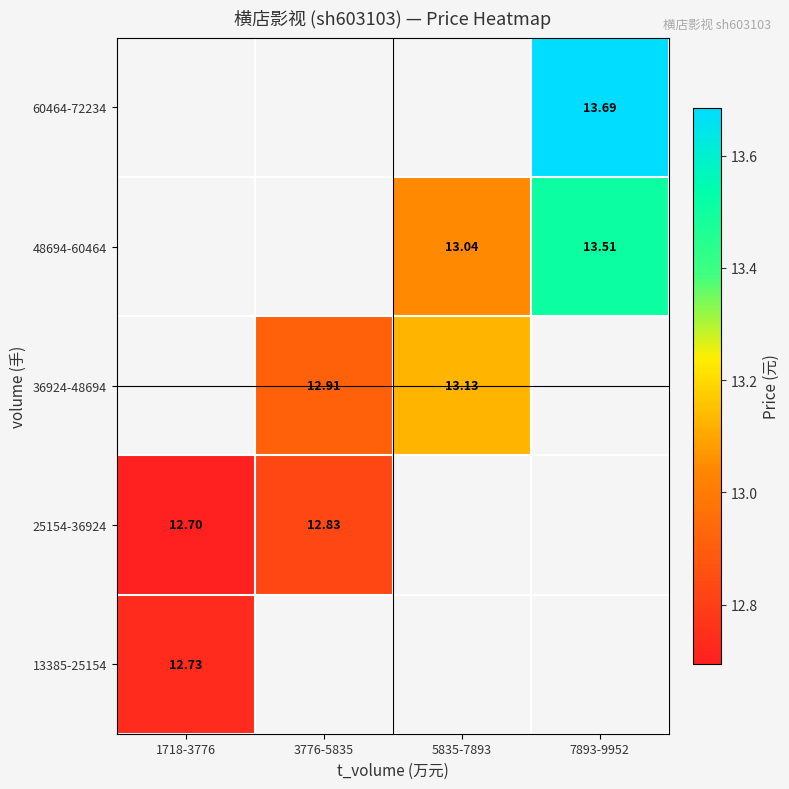

Is the value of 36924-48694 at 3776-5835 greater than the value of 60464-72234 at 7893-9952?

No